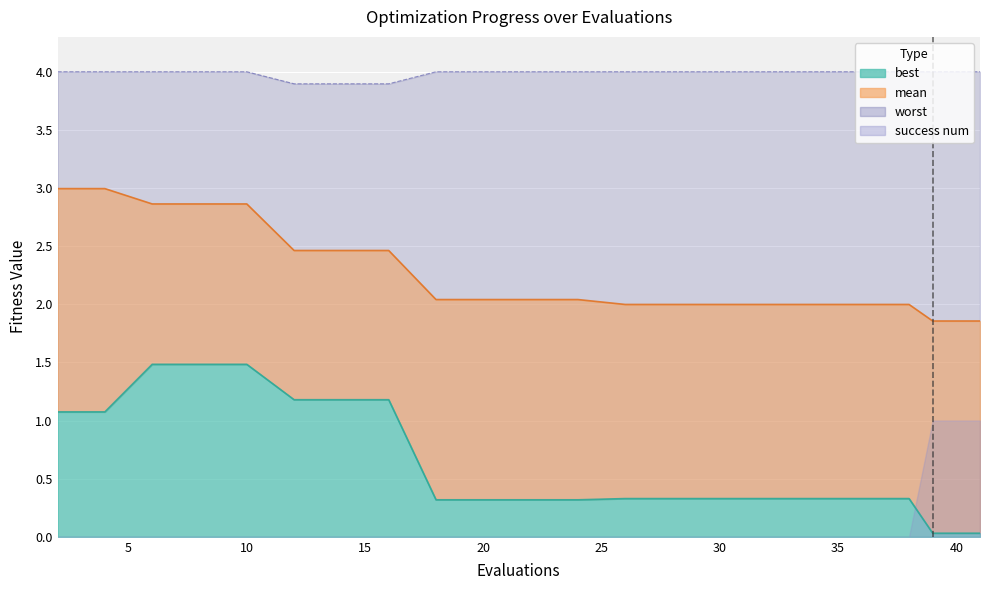

The worst series shows 1.6 at 20. True or false?

False